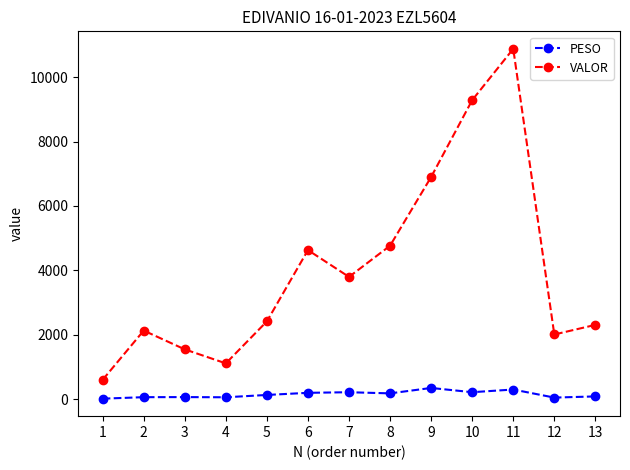

How many interior local peaks does the VALOR series have?

3